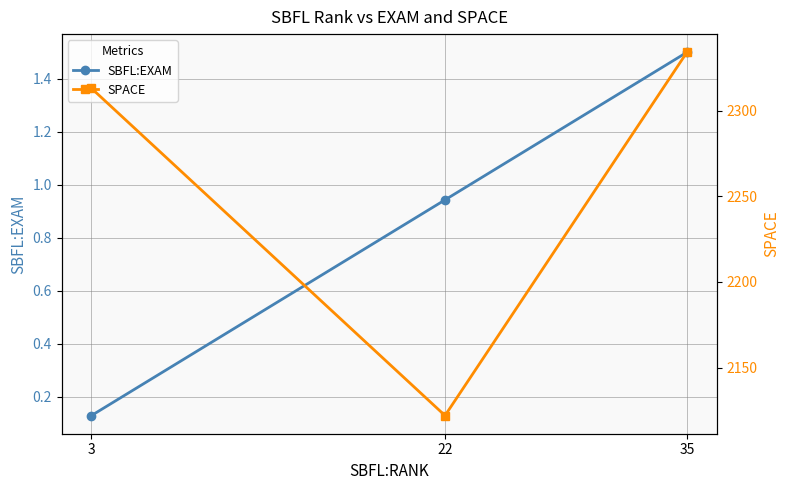

What is the value of the SBFL:EXAM point at the 1st from the left?

0.1